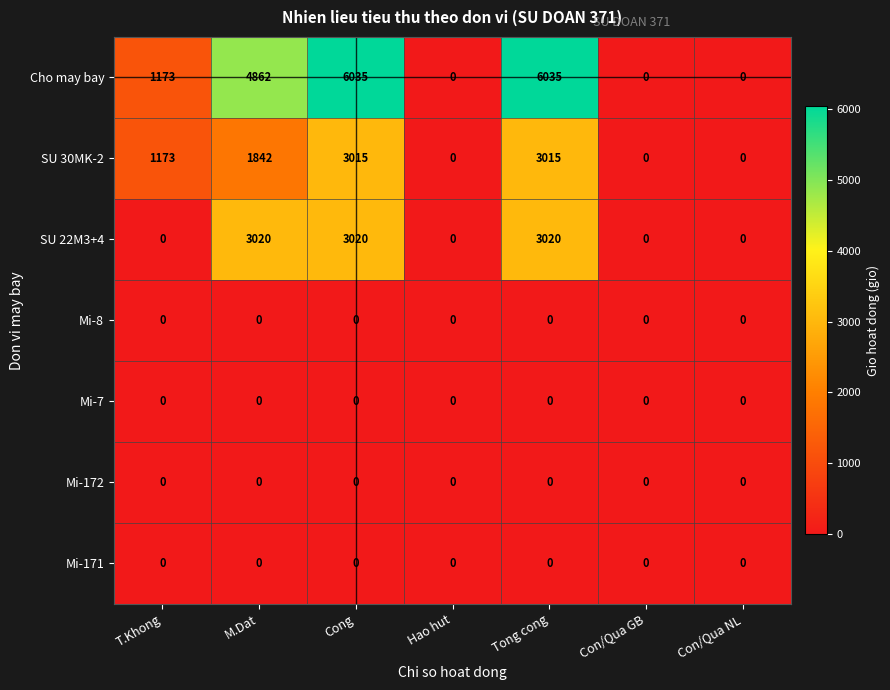

What is the maximum value shown in the chart?

6035